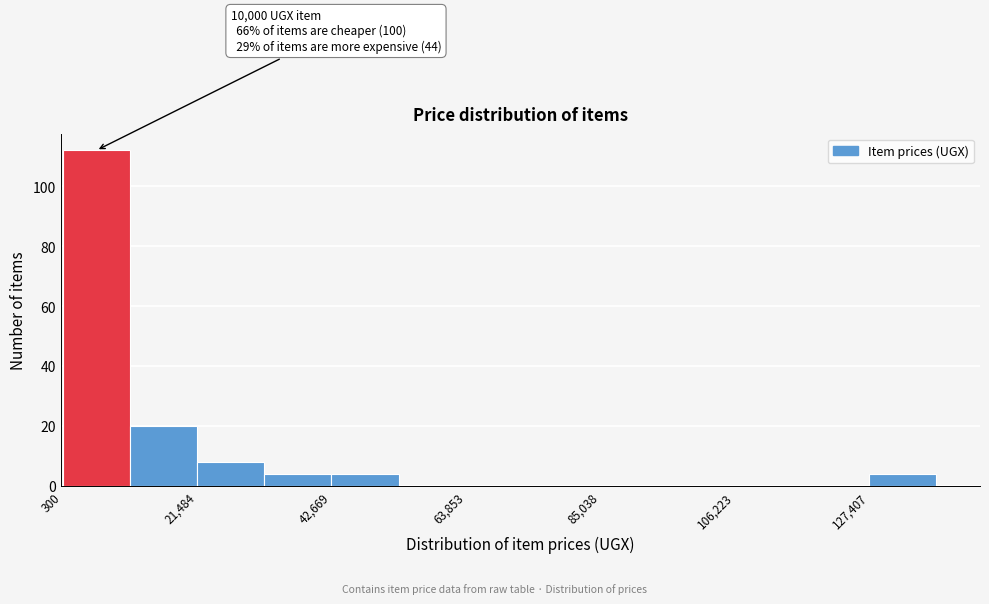

Read against the x-axis, roughly where is the centre of the tallest bar?

5000